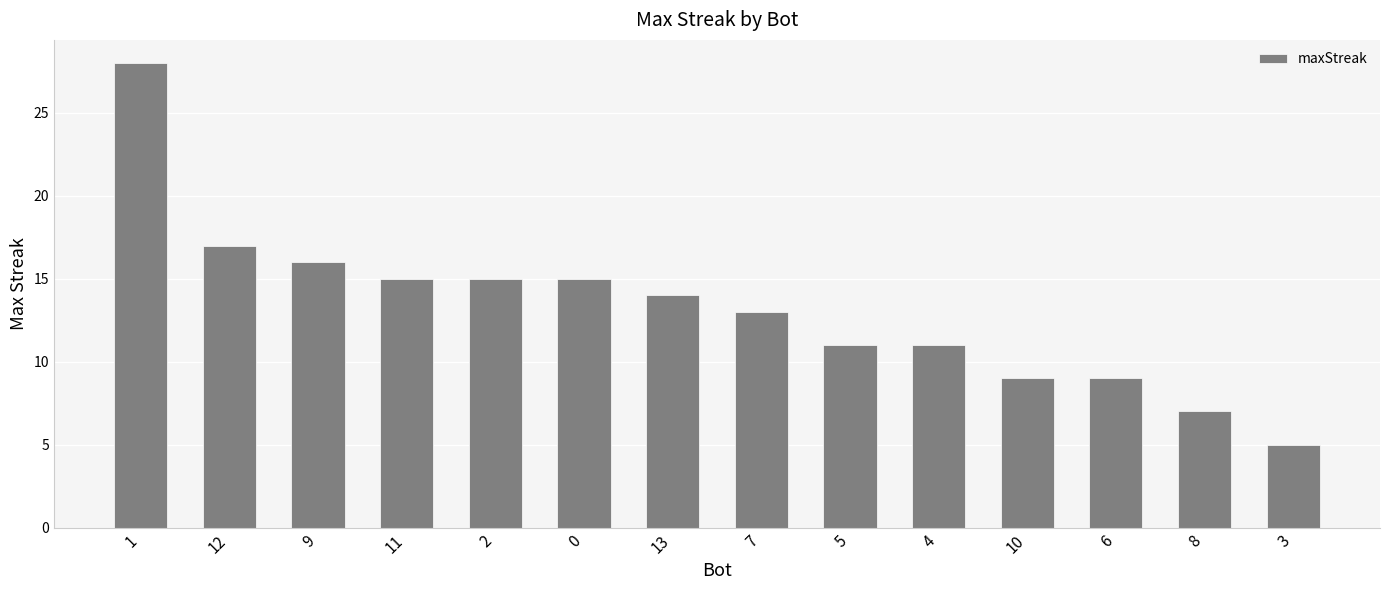

What is the maximum value shown in the chart?

28